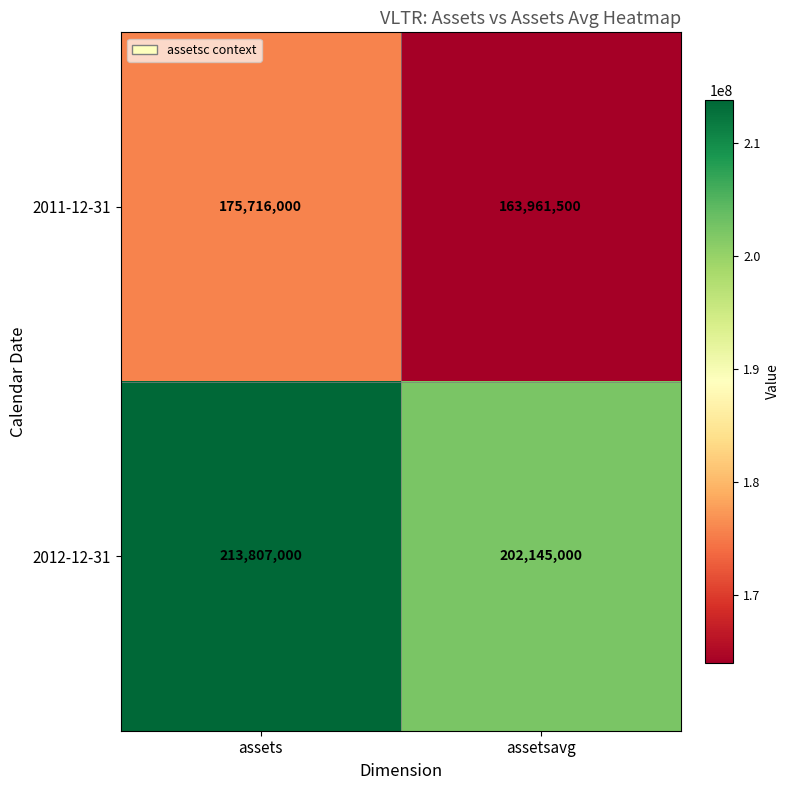

What is the sum of all 2011-12-31 values?

339677500